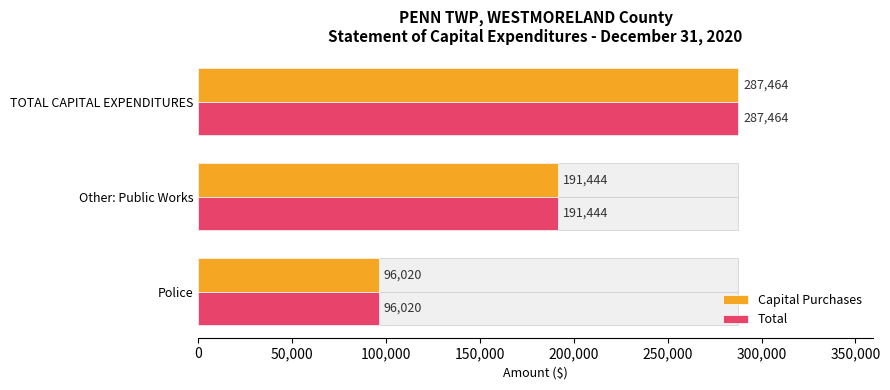

What is the sum of all Total values?

574928